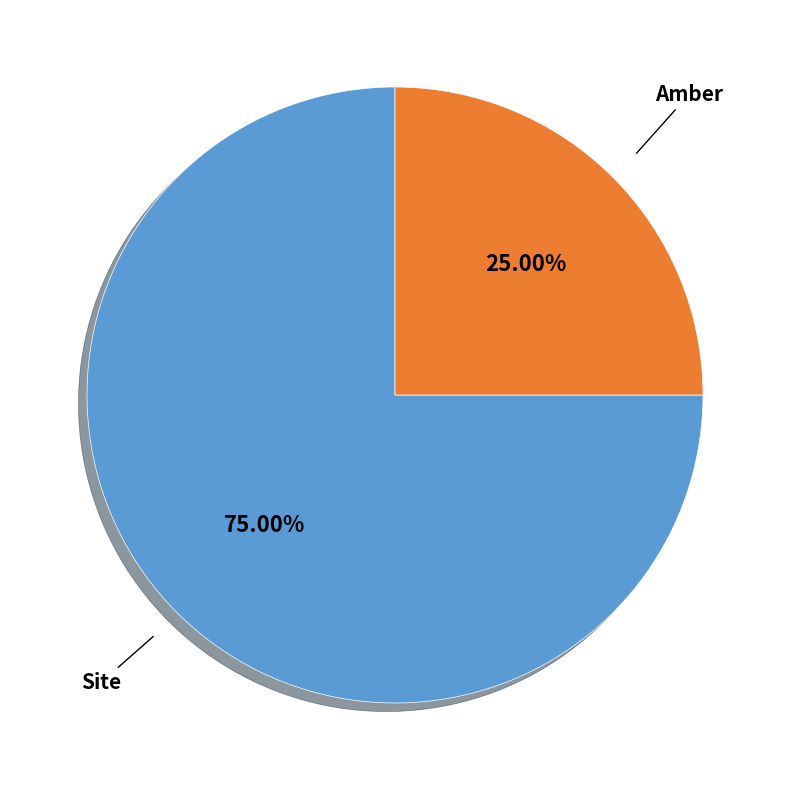

Is there a majority slice in this chart?

Yes